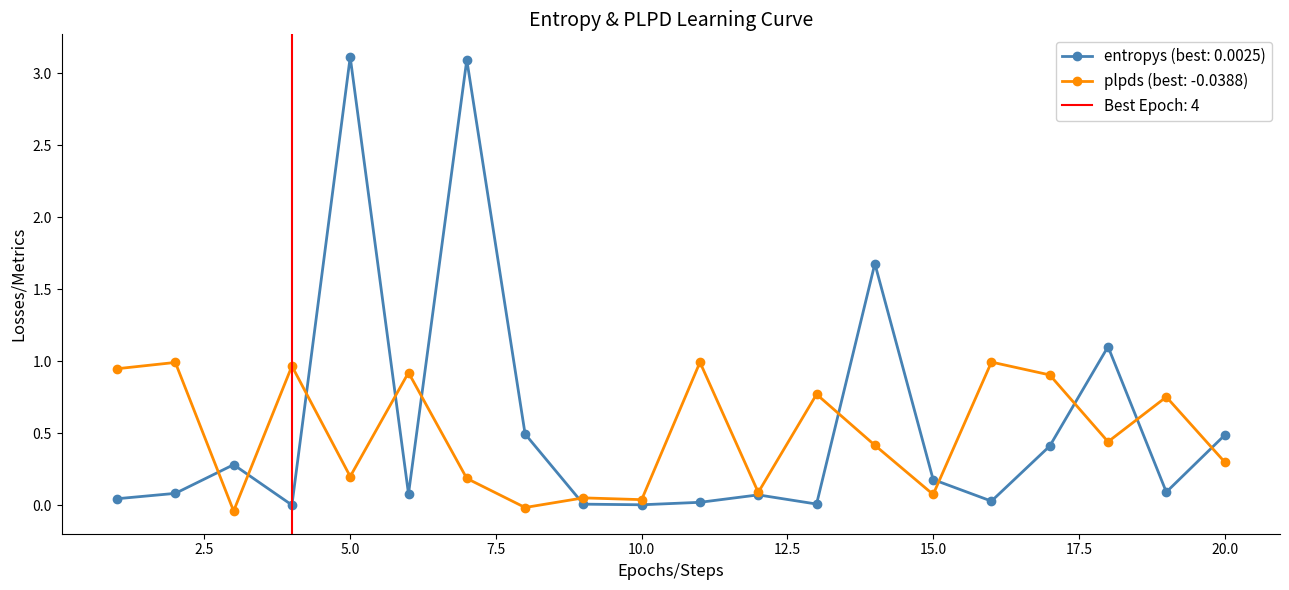

Does the chart have visible grid lines?

No